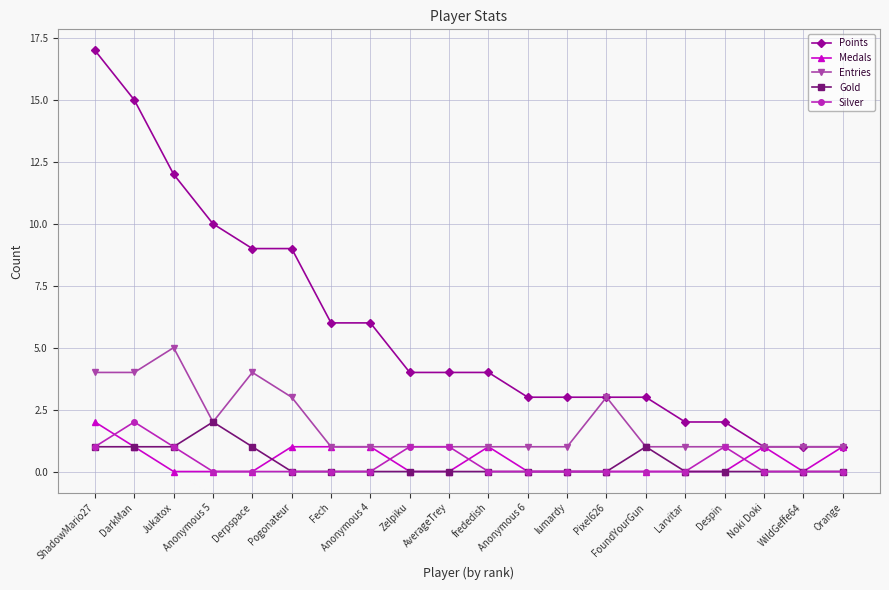

True or false: Medals has more than 0 interior local peaks.

True